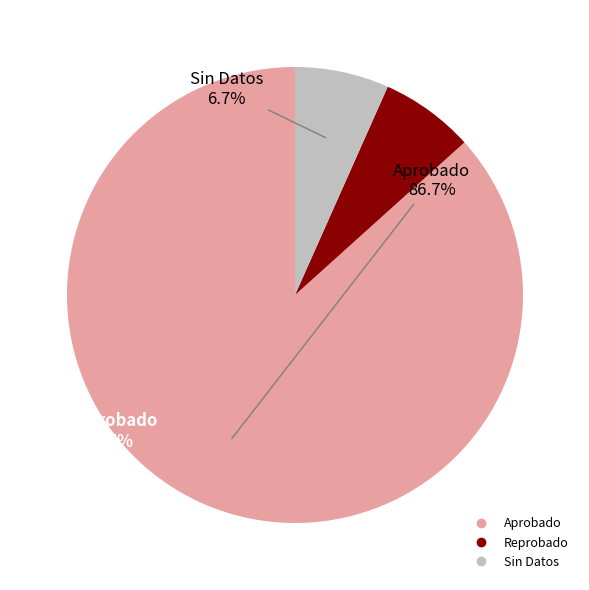

How many segments does this pie chart have?

3